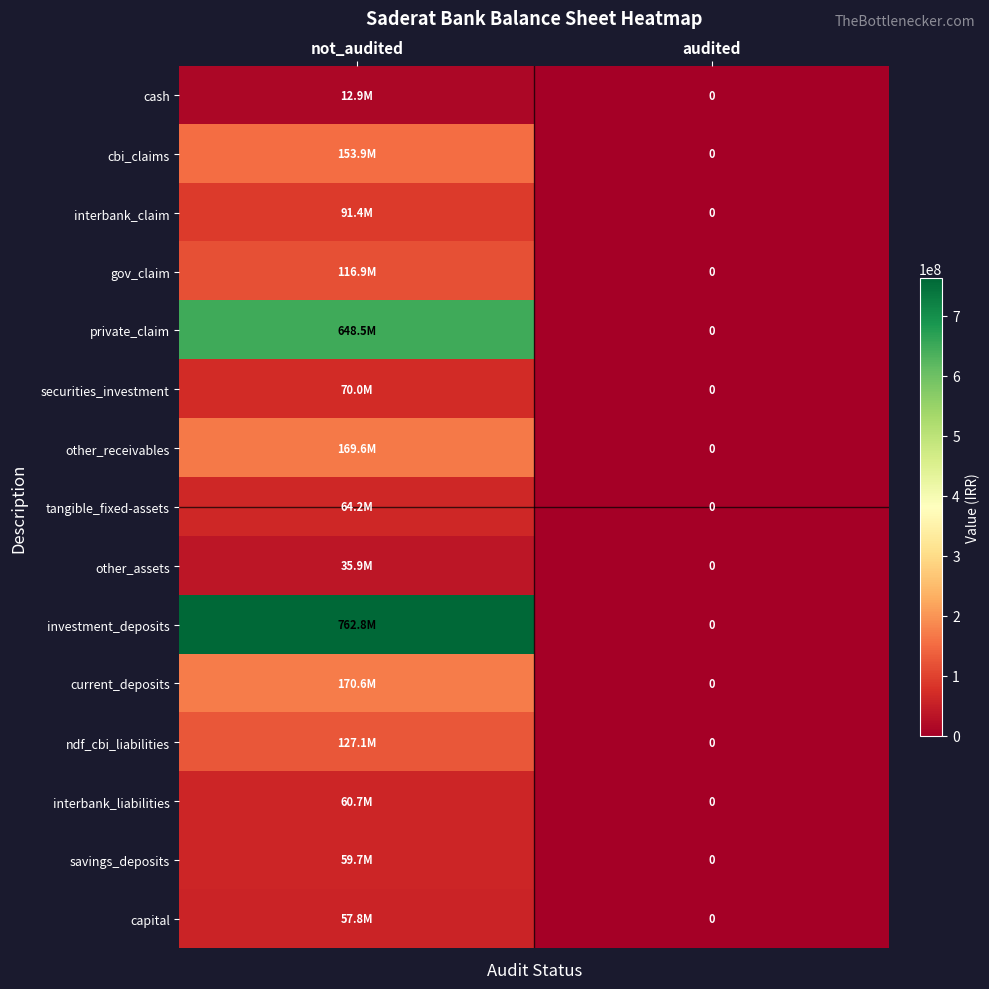

What is the greatest value displayed?

762758993